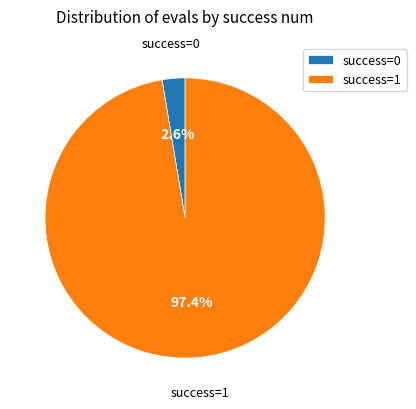

Rank the categories by value from lowest to highest.

success=0, success=1